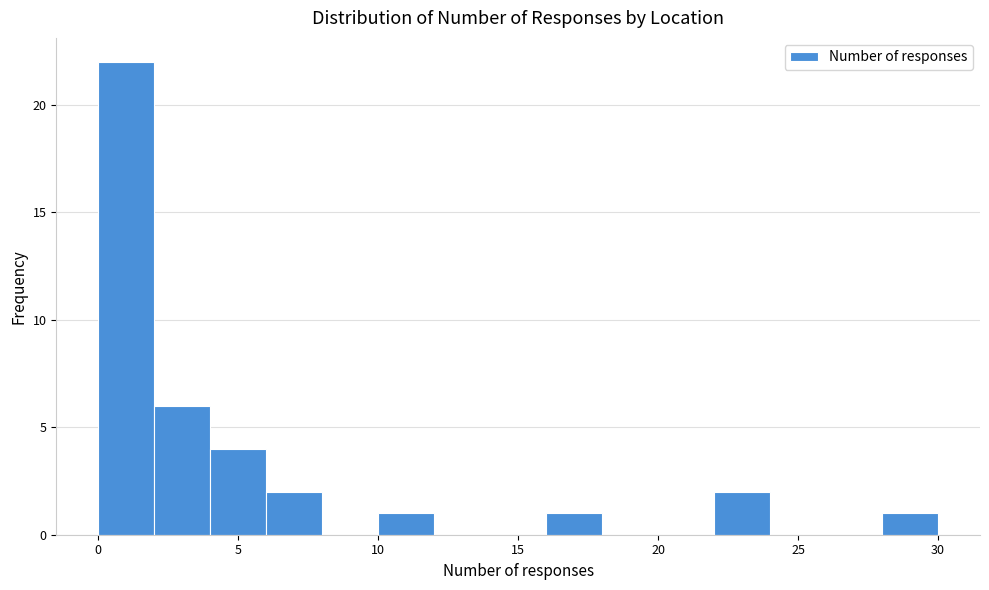

How tall is the bar that spans 0 to 2 on the x-axis? The values are not printed on the chart, so give them approximately, as read against the axis.

22